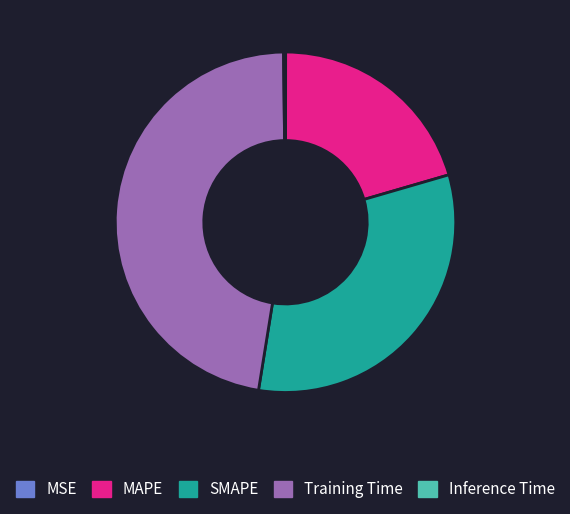

Is there a majority slice in this chart?

No